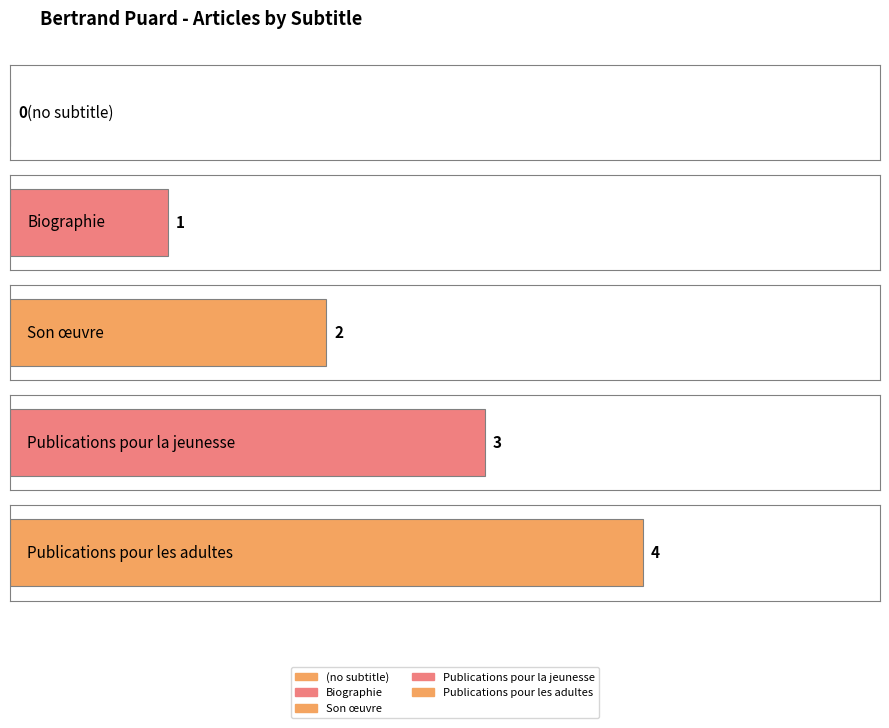

Rank the categories by value from highest to lowest.

Publications pour les adultes, Publications pour la jeunesse, Son œuvre, Biographie, (no subtitle)